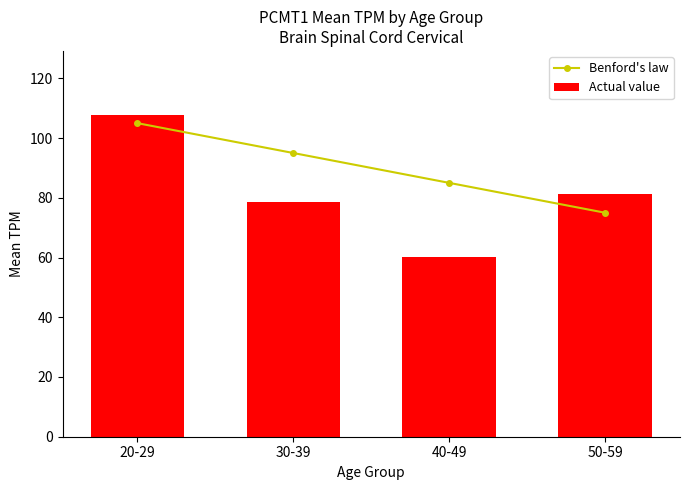

What is the smallest value displayed?

60.3